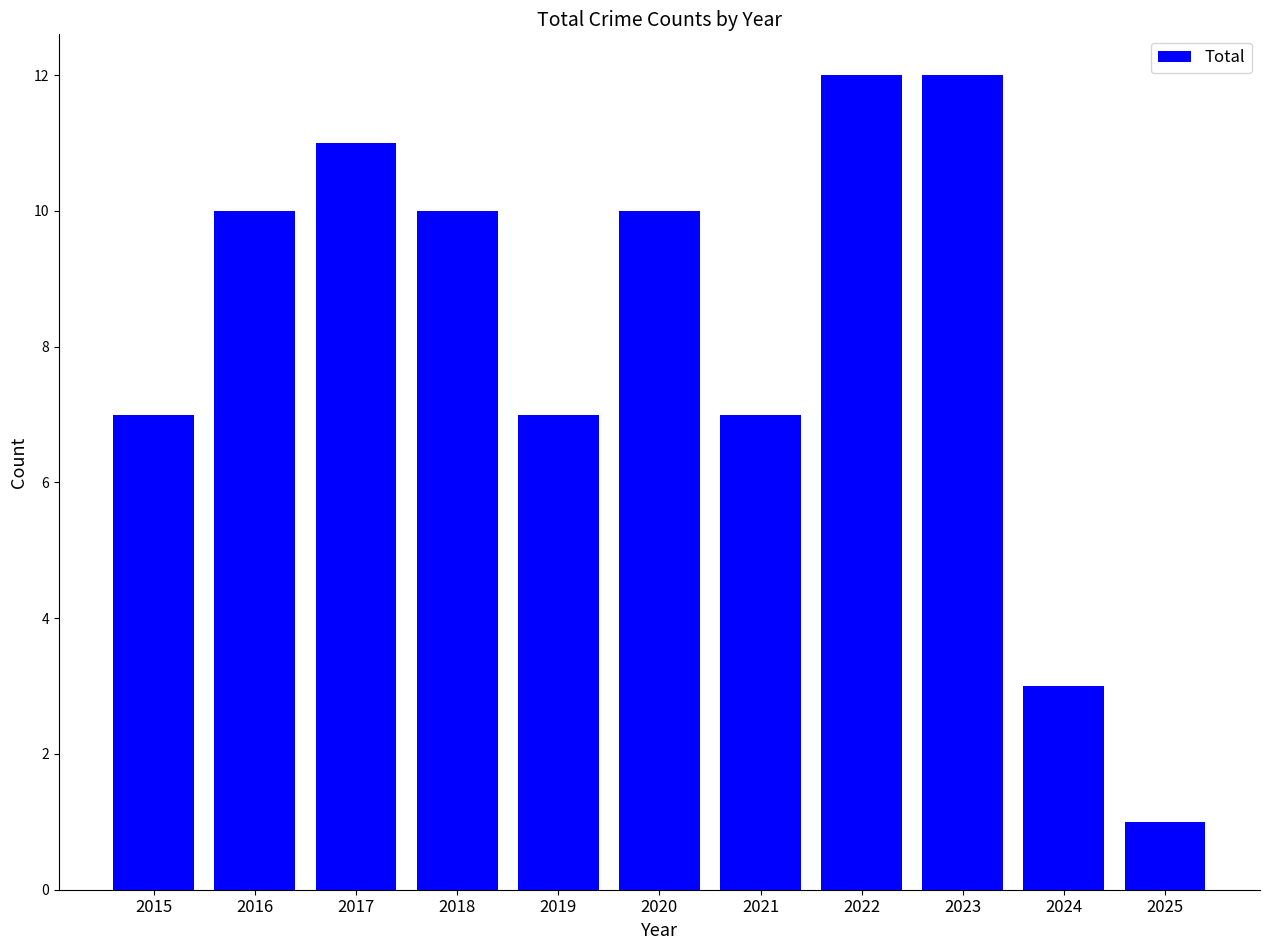

Which has a higher value, 2017 or 2024?

2017